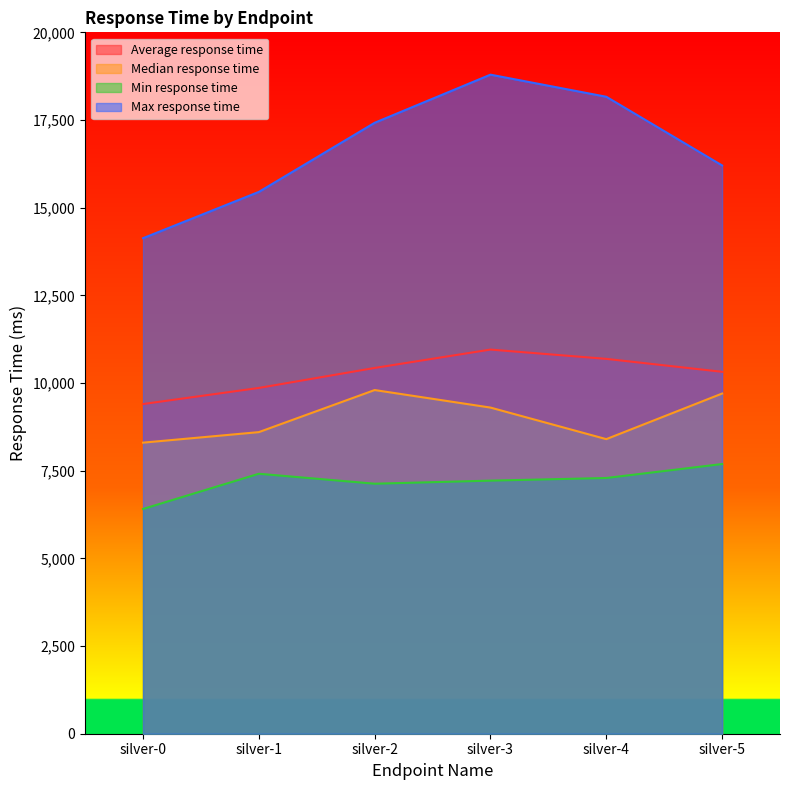

Which label corresponds to the largest value in the chart?

silver-3